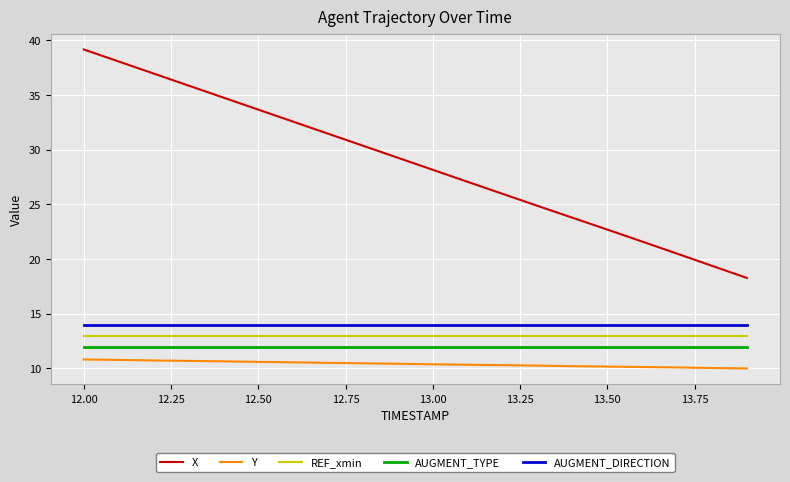

True or false: AUGMENT_TYPE and AUGMENT_DIRECTION cross at least once.

False